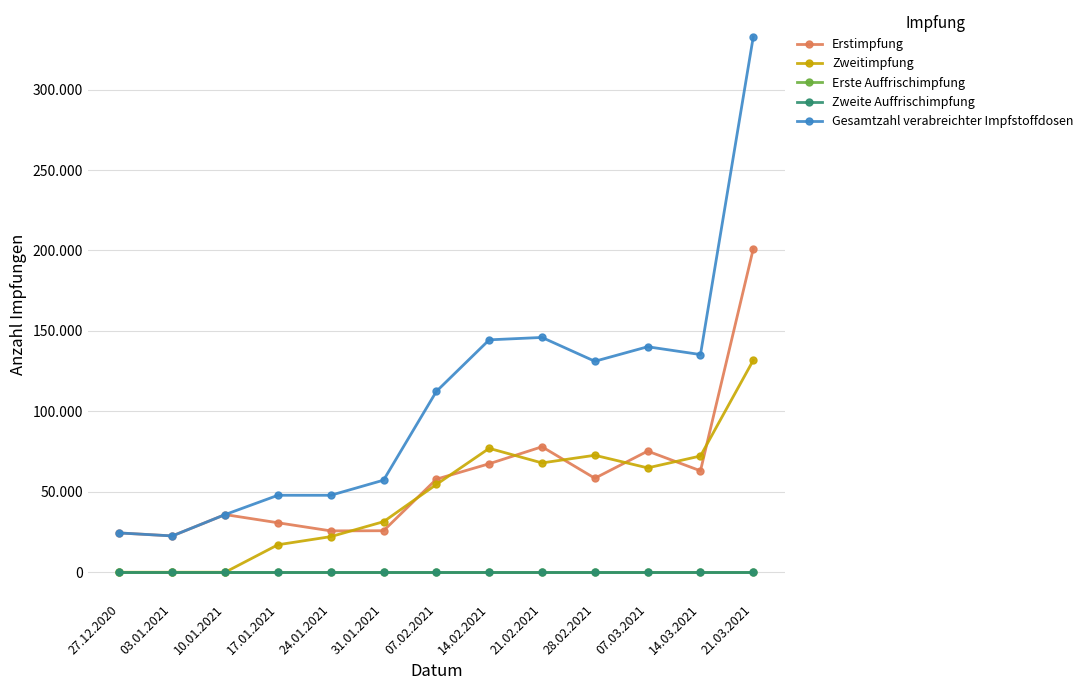

Does the chart have visible grid lines?

Yes